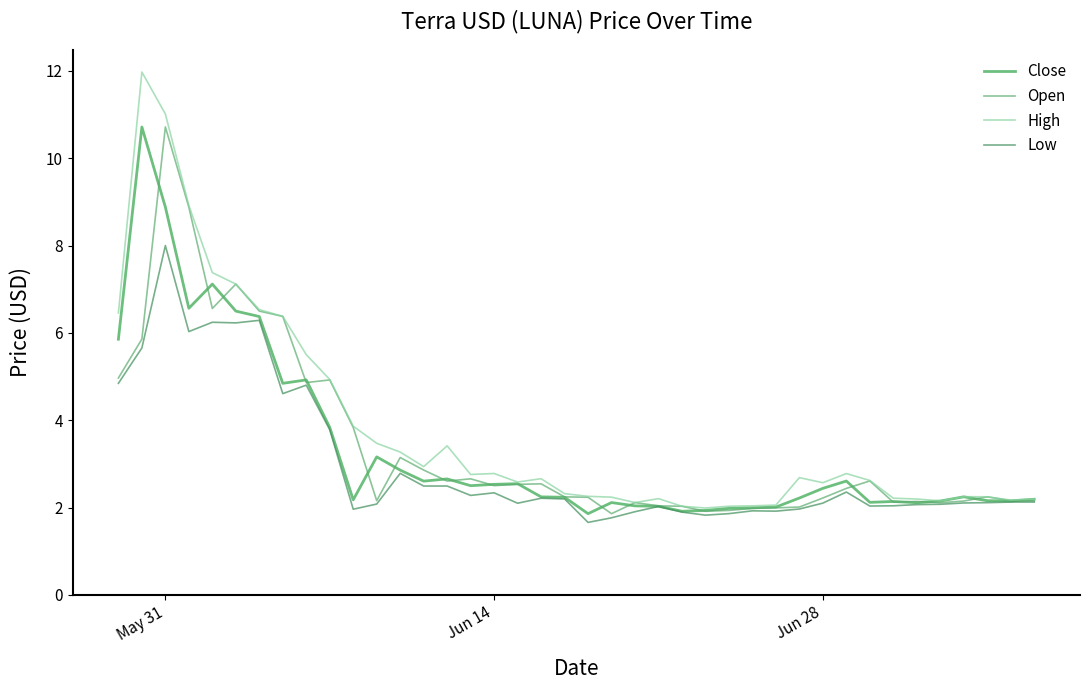

How many lines are shown in the chart?

4